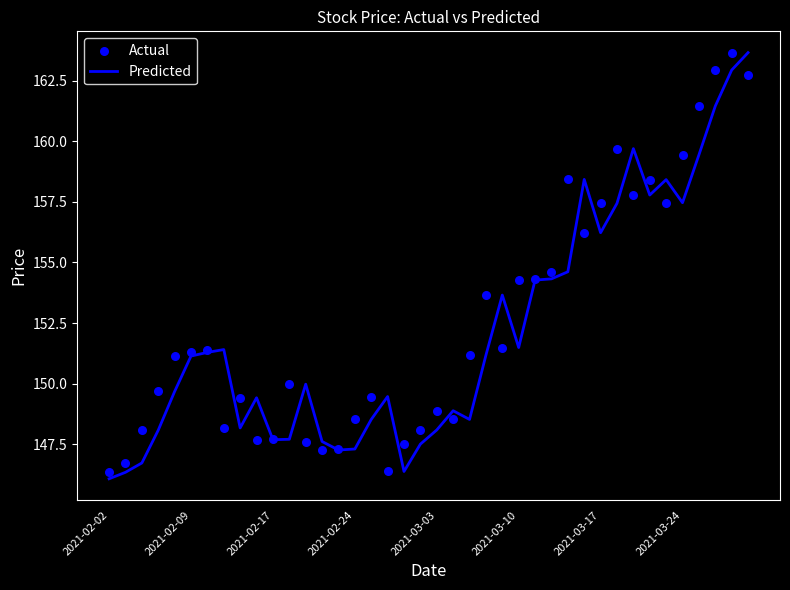

The Predicted series shows 147.3 at 2021-02-24. True or false?

True